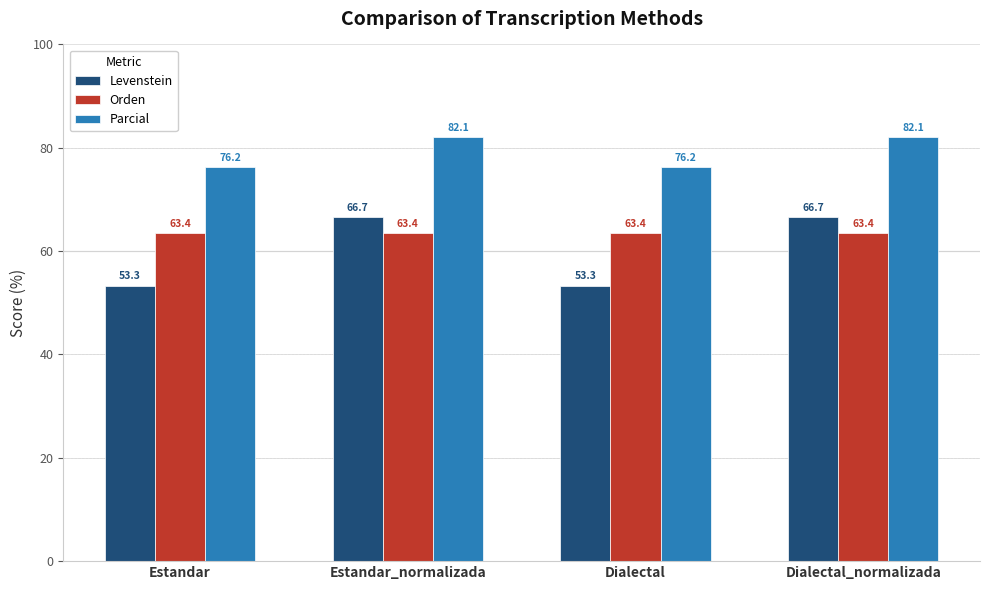

Are the bars horizontal?

No